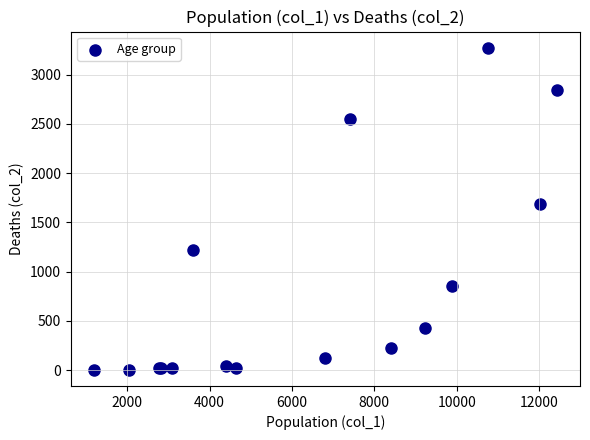

What Y value in the scatter plot is closest to 1638?

1690